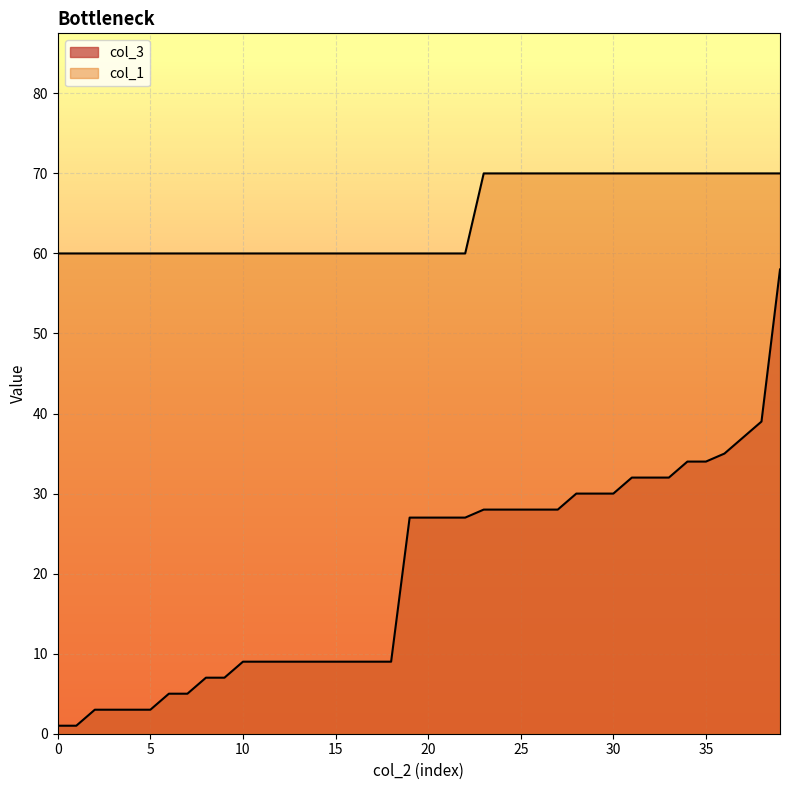

What is the maximum value for col_3?

58.0